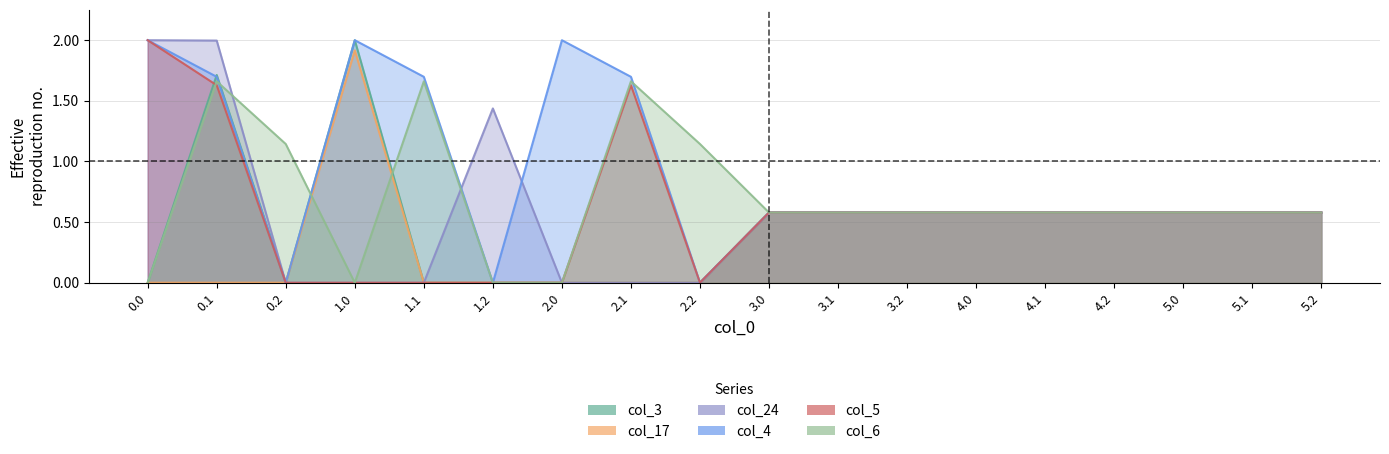

What is the label of the 8th point from the left?

2.1